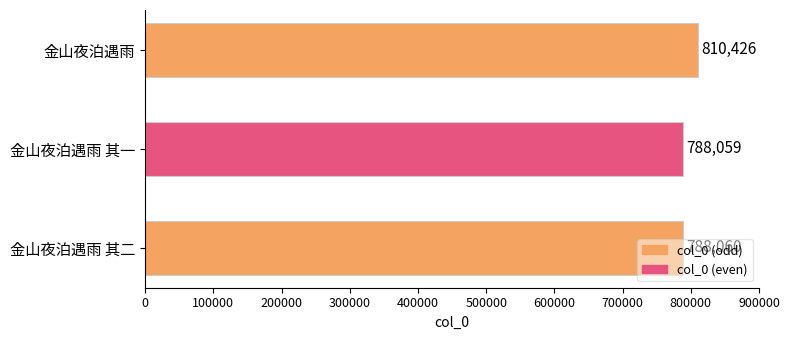

What is the approximate value at 金山夜泊遇雨, to the nearest 10?

810430